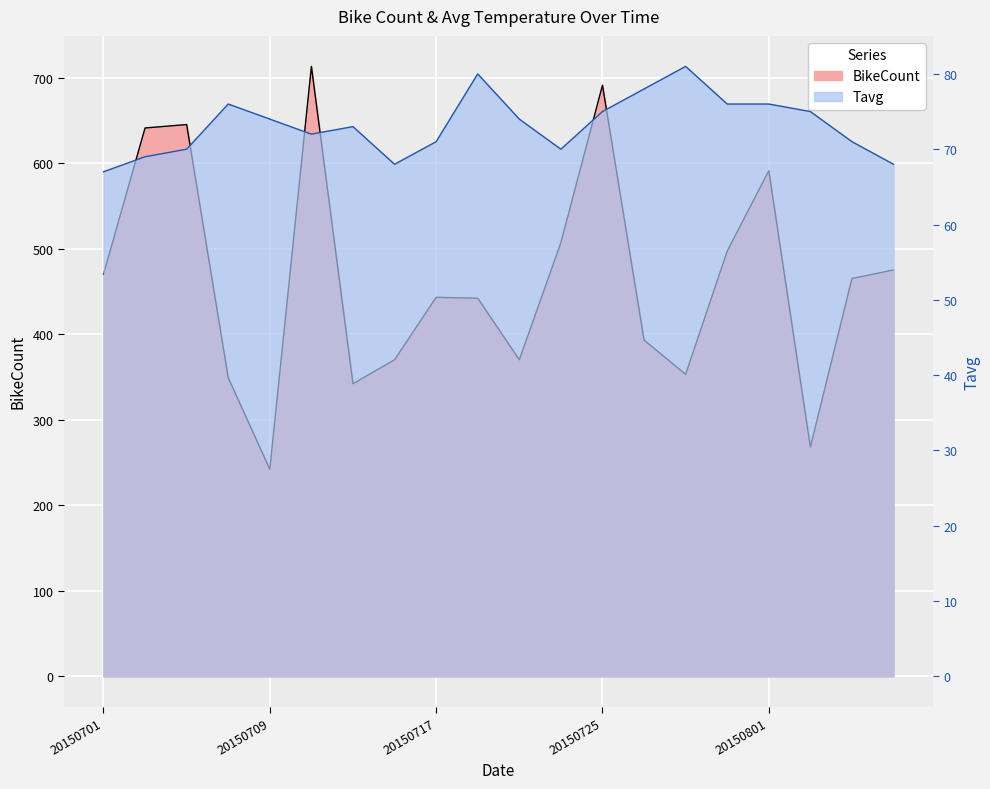

True or false: BikeCount and Tavg intersect in this chart.

False